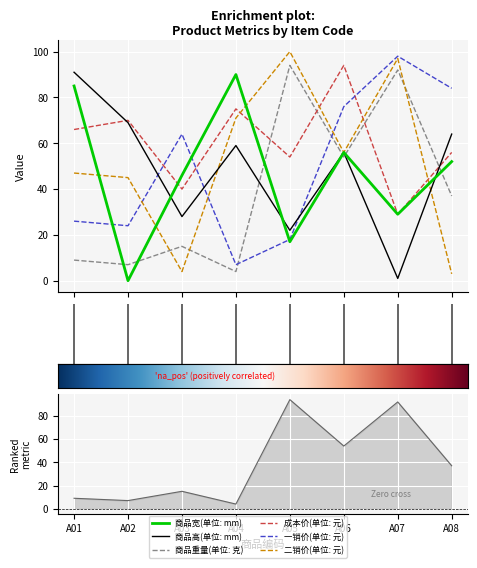

In 商品重量(单位: 克), how many points are lower than both neighbors (excluding endpoints)?

3